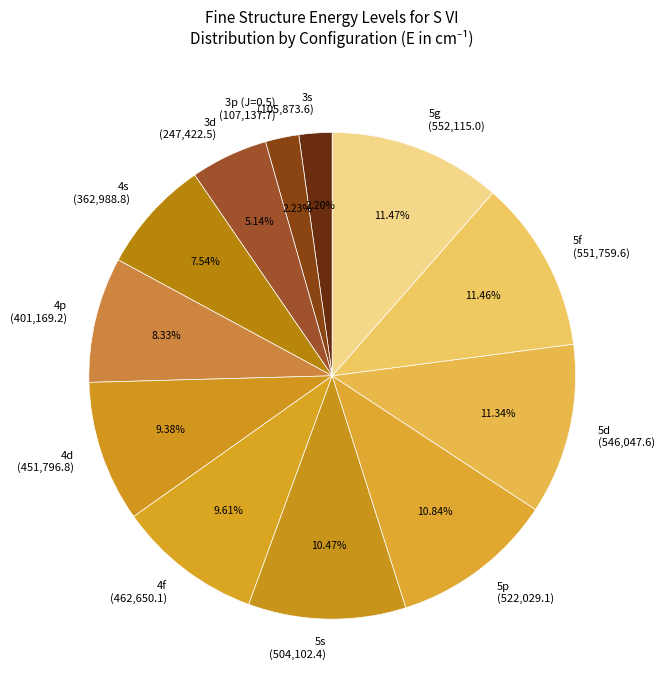

What portion of the pie excludes 5s?

89.5%